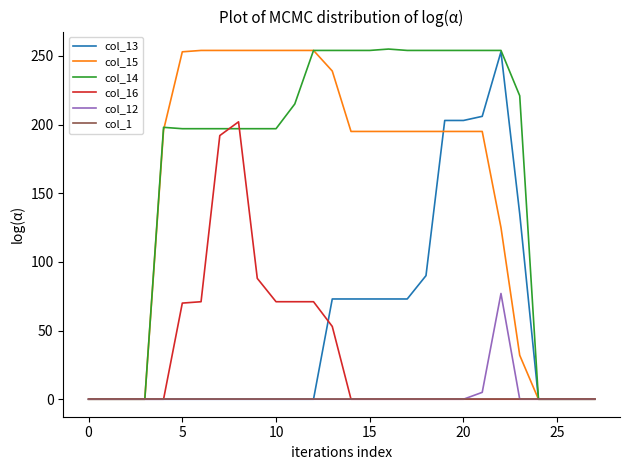

What is the greatest value displayed?

255